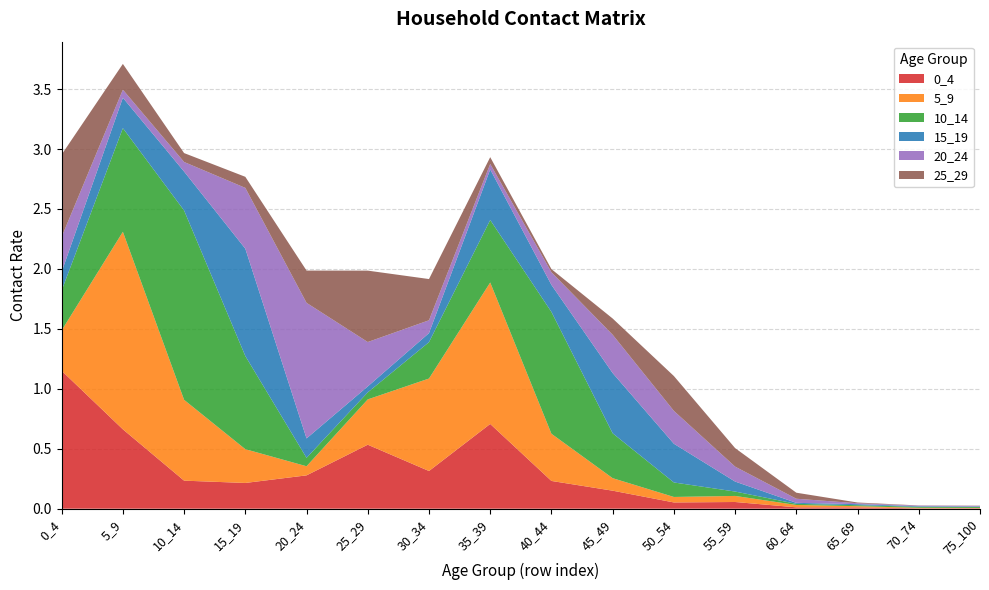

Reading left to right, transcribe all the data shown in this chart.

0_4: 1.2	0.7	0.2	0.2	0.3	0.5	0.3	0.7	0.2	0.2	0.1	0.1	0.0	0.0	0.0	0.0
5_9: 0.3	1.6	0.7	0.3	0.1	0.4	0.8	1.2	0.4	0.1	0.0	0.1	0.0	0.0	0.0	0.0
10_14: 0.3	0.9	1.6	0.8	0.1	0.1	0.3	0.5	1.0	0.4	0.1	0.0	0.0	0.0	0.0	0.0
15_19: 0.2	0.3	0.3	0.9	0.2	0.0	0.1	0.4	0.2	0.5	0.3	0.1	0.0	0.0	0.0	0.0
20_24: 0.3	0.1	0.1	0.5	1.1	0.4	0.1	0.0	0.1	0.3	0.3	0.1	0.0	0.0	0.0	0.0
25_29: 0.7	0.2	0.1	0.1	0.3	0.6	0.3	0.1	0.0	0.1	0.3	0.2	0.1	0.0	0.0	0.0